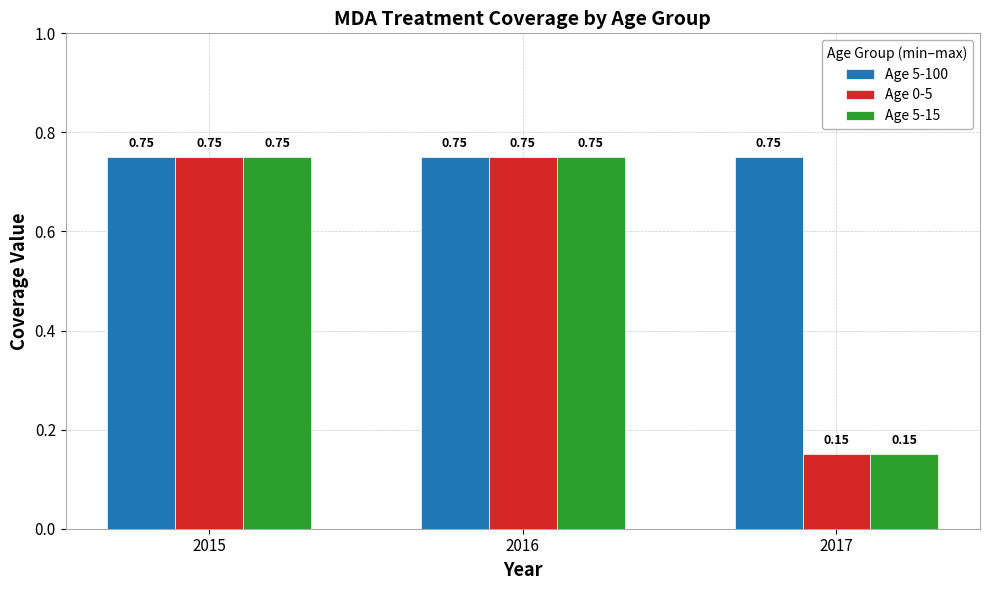

What is the difference between the maximum and minimum values in the Age 0-5 series?

0.6